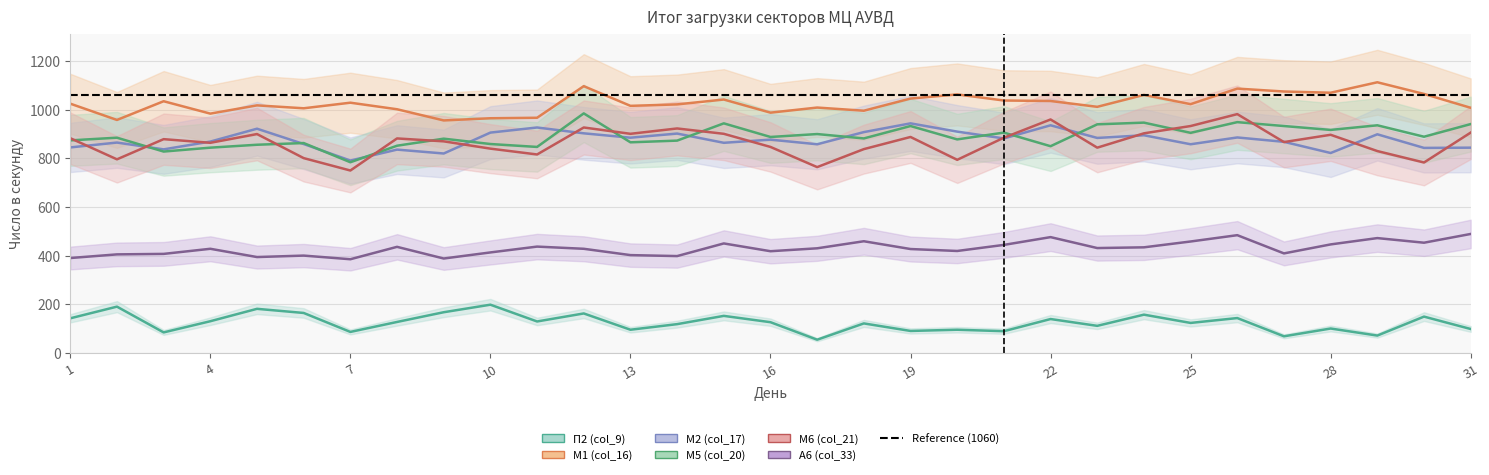

What is the sum of the col_17 values at 12 and 2?

1768